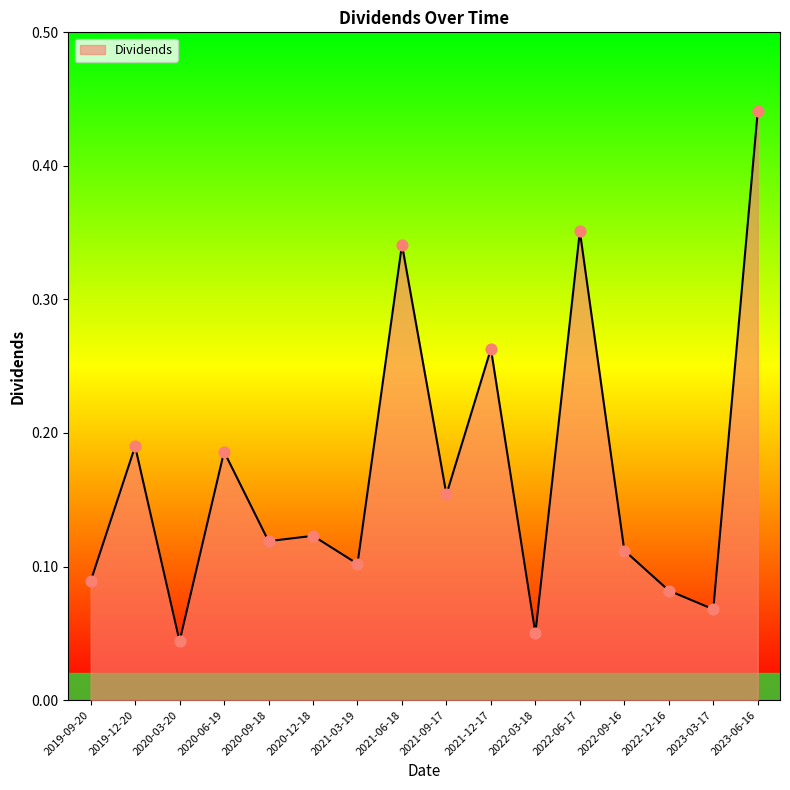

Between 2022-09-16 and 2020-03-20, which is larger?

2022-09-16